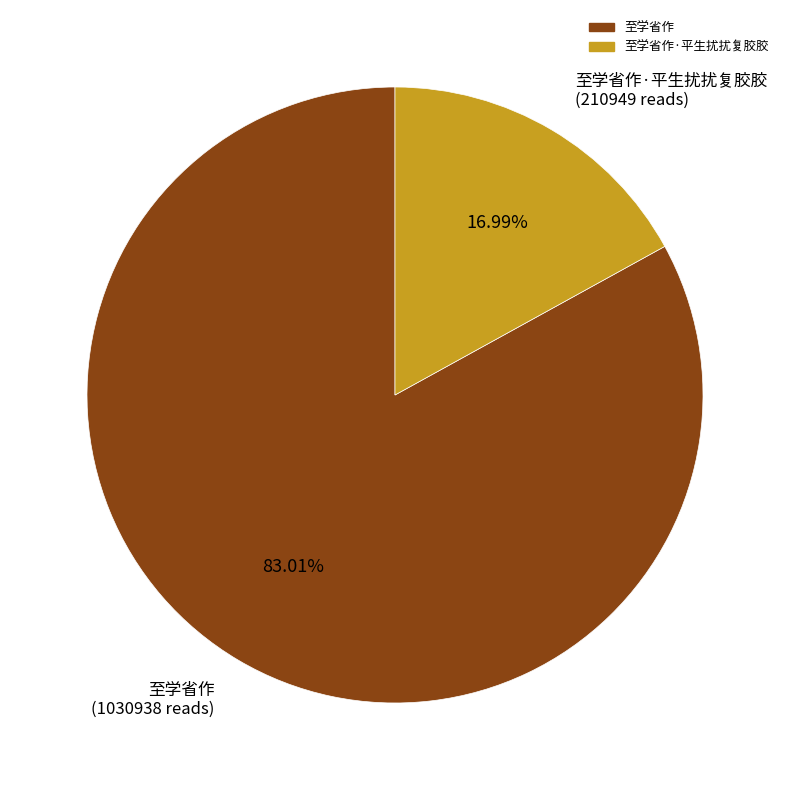

Is the sum of 至学省作 (1030938 reads) and 至学省作·平生扰扰复胶胶 (210949 reads) greater than half?

Yes